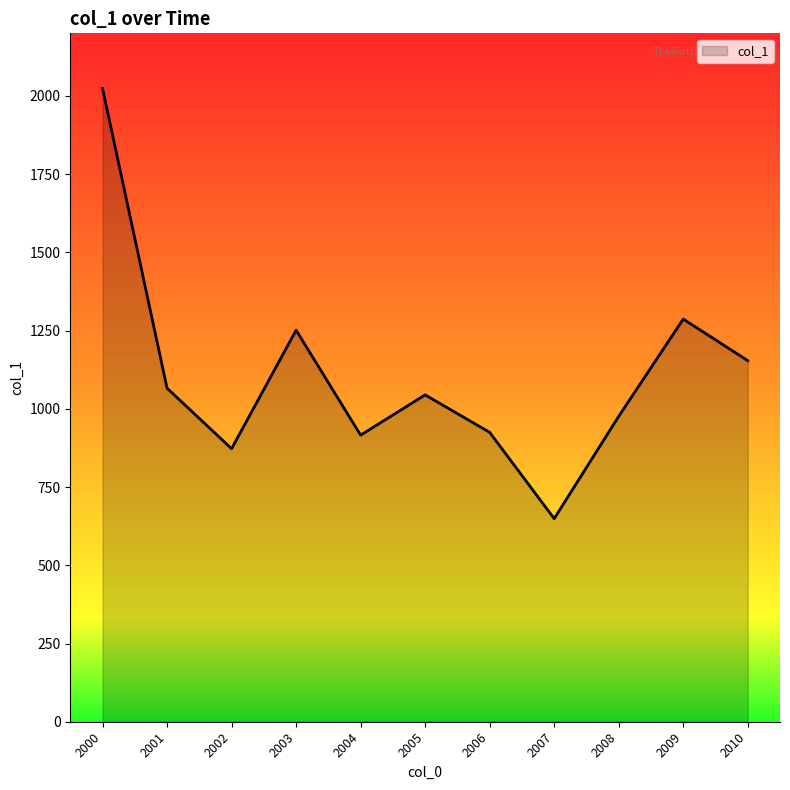

Read the value at 2001.

1065.9